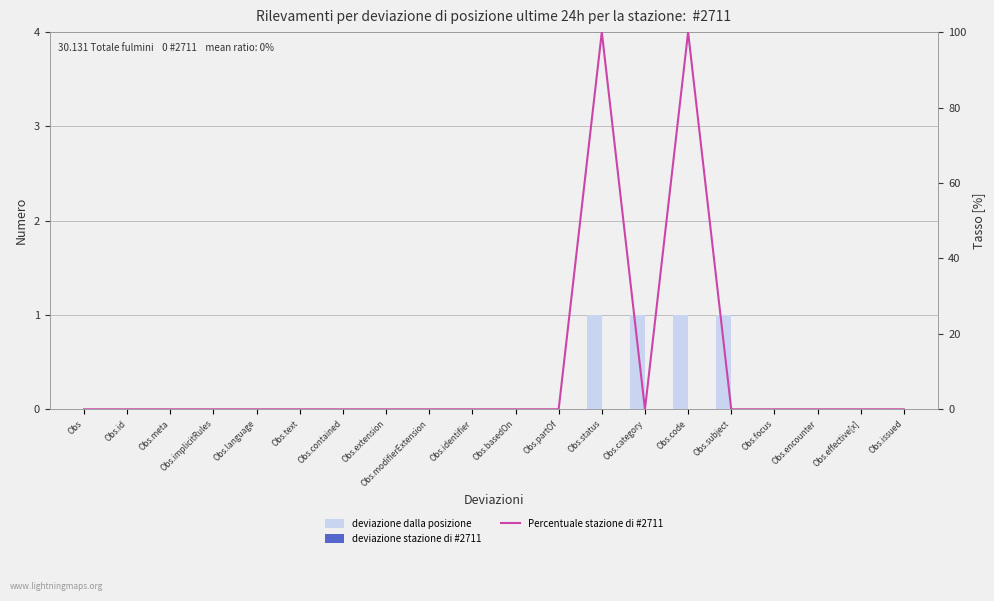

Is it true that Percentuale stazione di #2711 equals 0 at Obs.implicitRules?

True